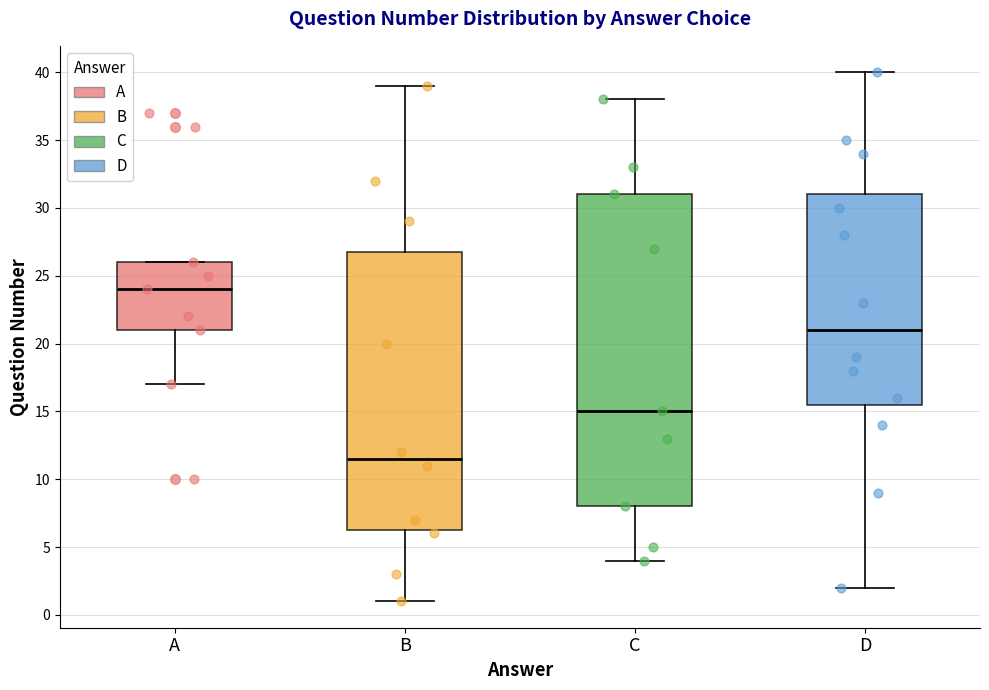

Comparing the boxes themselves (not the whiskers), which one is the tallest?

C